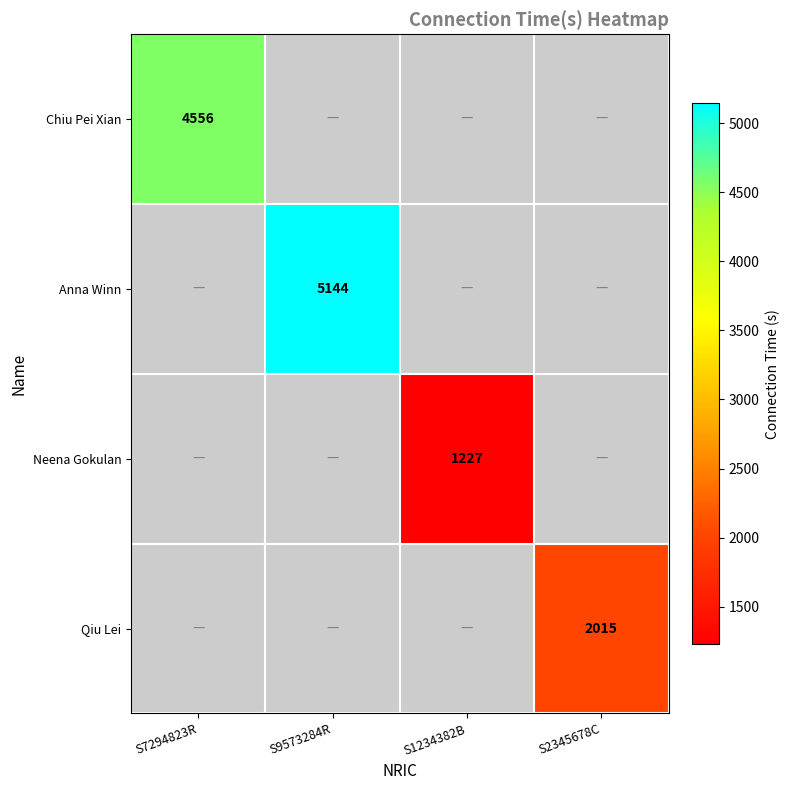

Is it true that Anna Winn equals 5144 at S9573284R?

True